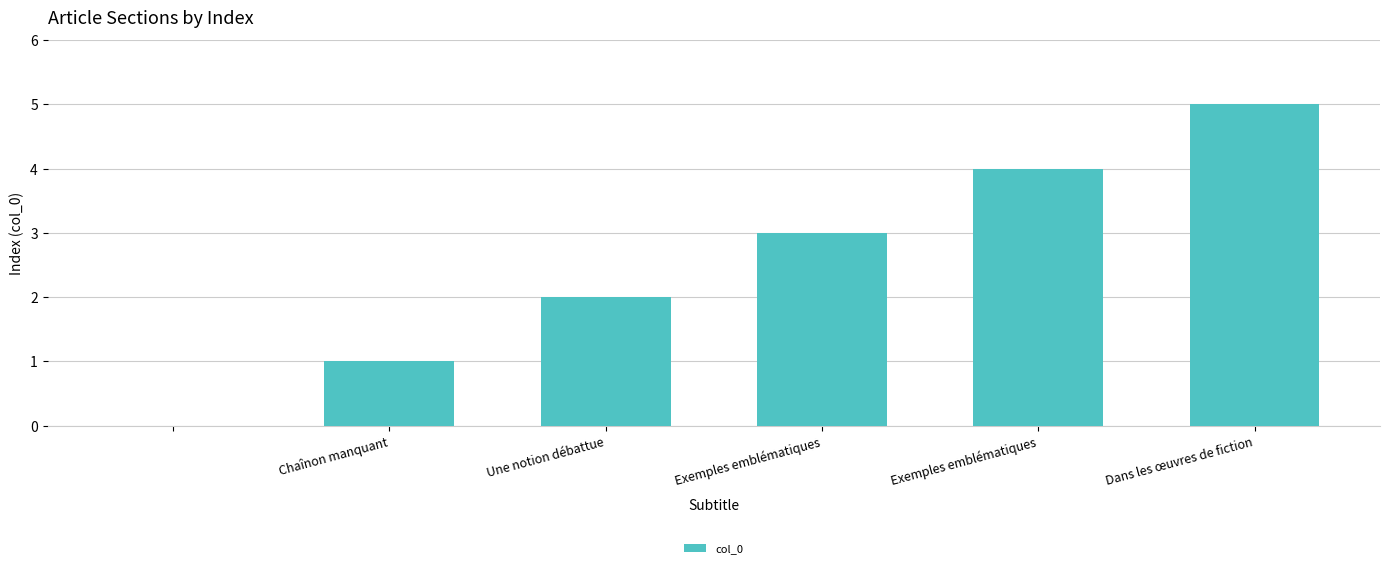

What is the sum of all values?

15